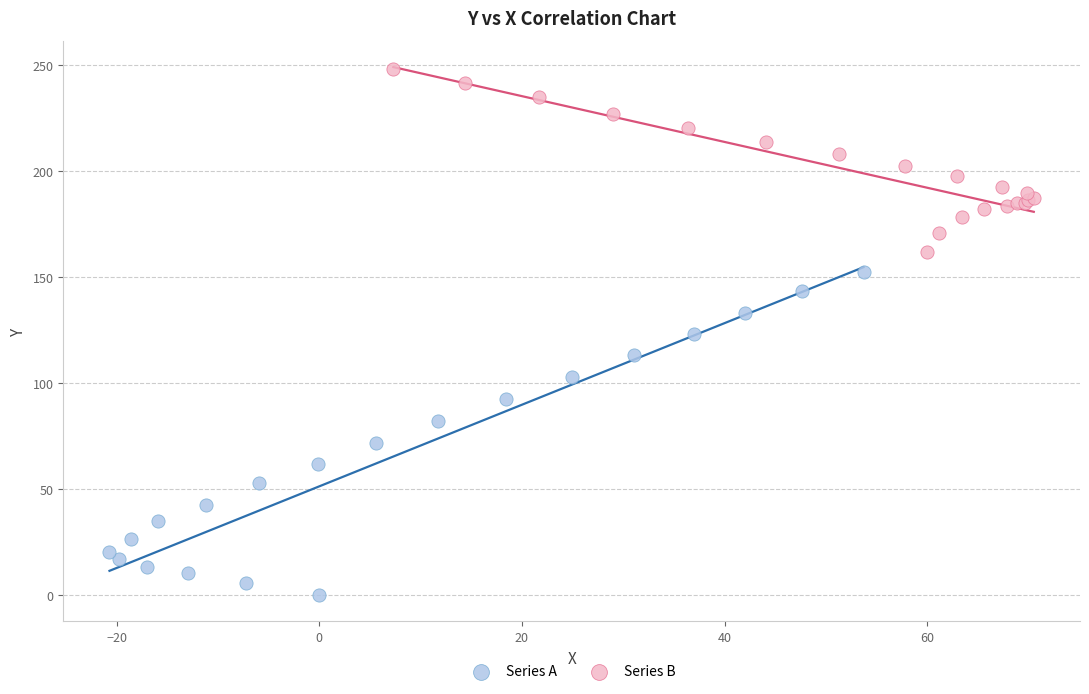

Which series contains the lowest Y value?

Series A